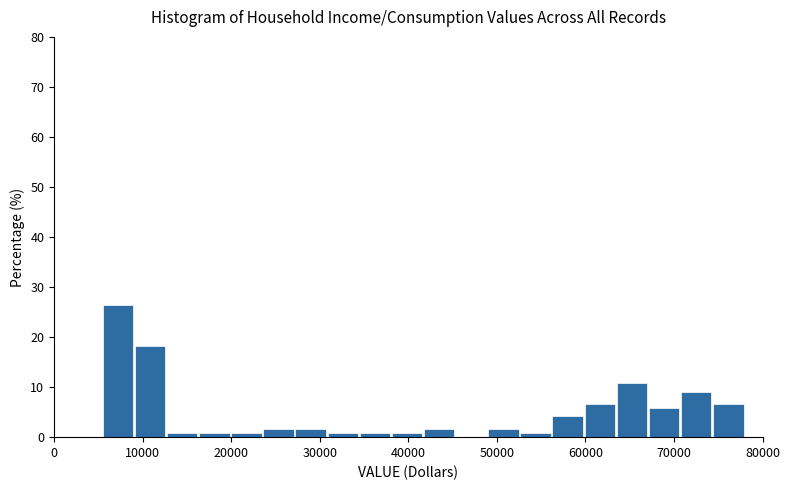

Read against the x-axis, roughly where is the centre of the tallest bar?

7000